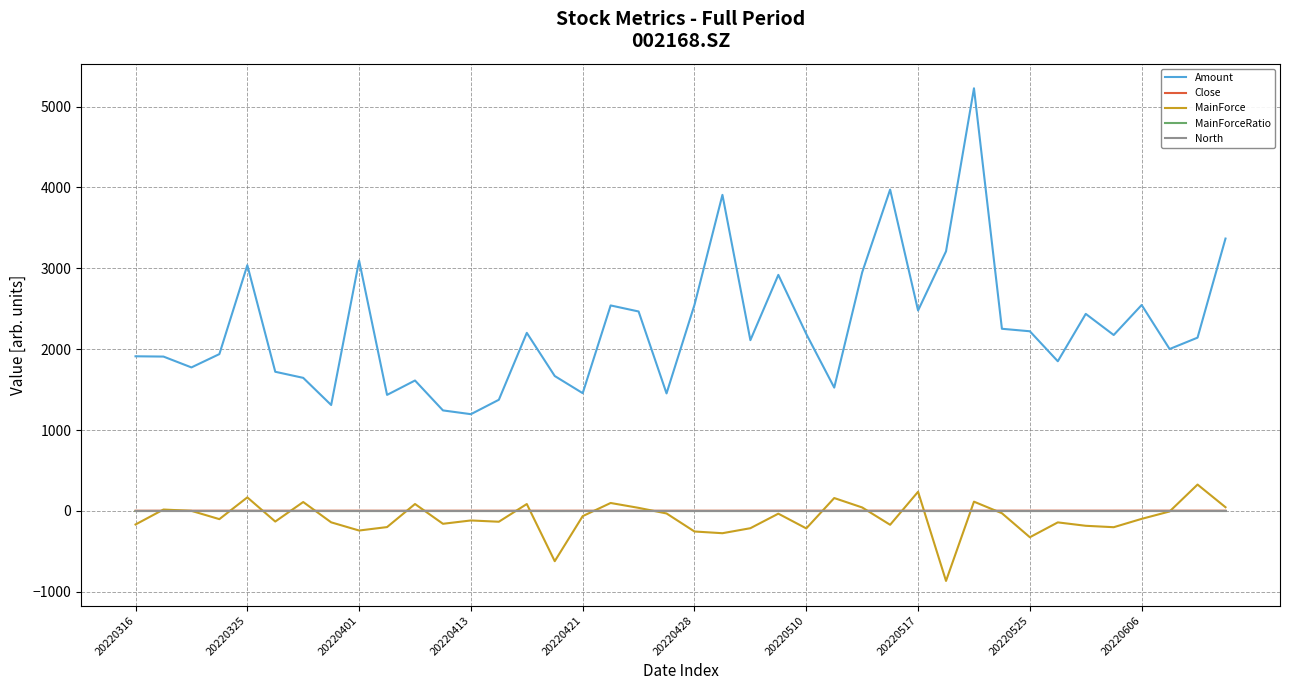

Which series has the largest range (max minus min)?

Amount